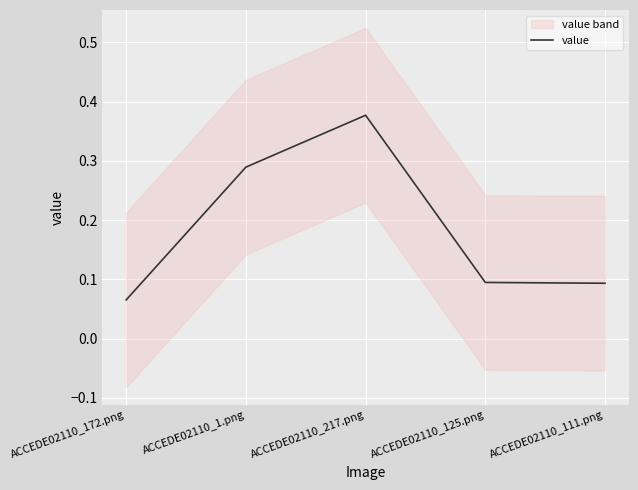

Reading left to right, what are all the values shown in this chart?

0.1	0.3	0.4	0.1	0.1